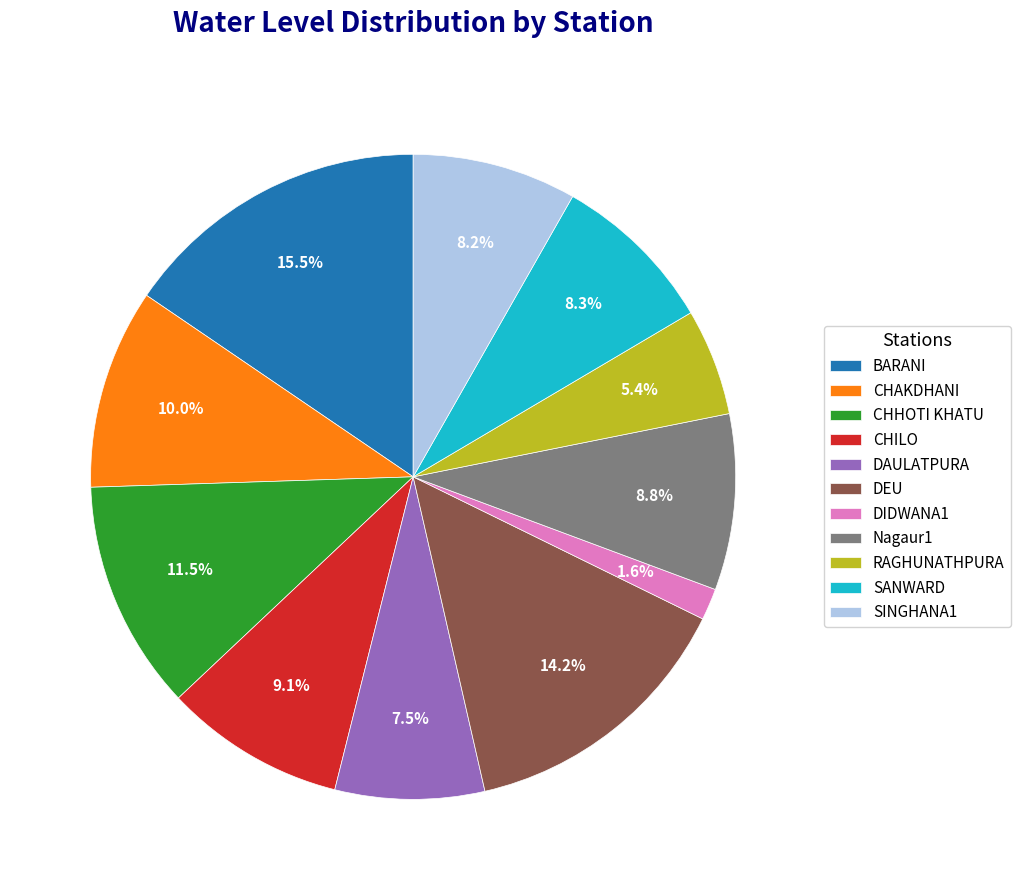

Which has a higher value, DEU or Nagaur1?

DEU